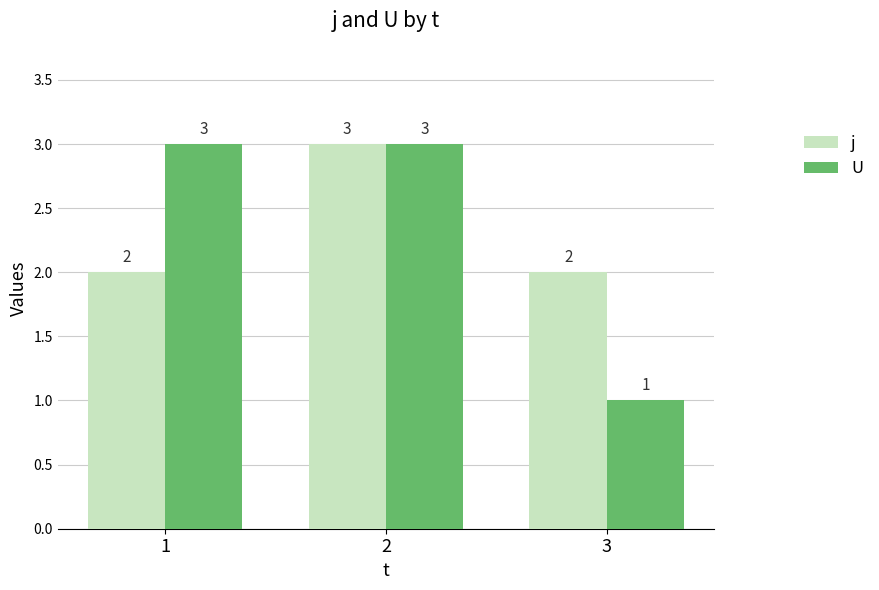

What is the value of the j bar at the 1st from the left?

2